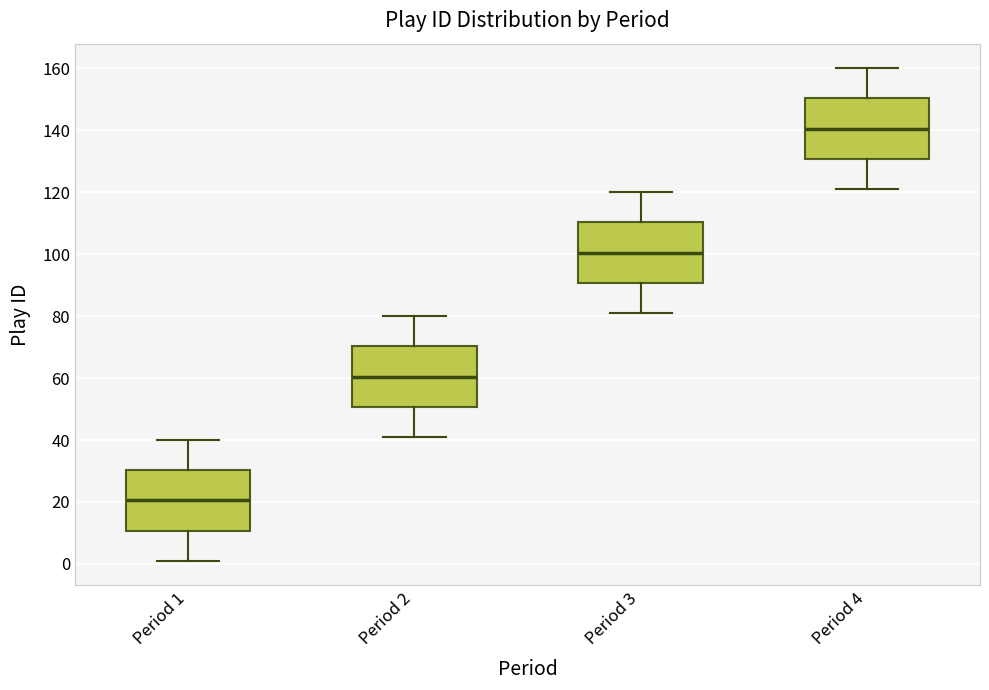

Where does the lower whisker of the box for Period 4 end on the y-axis? The values are not printed on the chart, so give them approximately, as read against the axis.

122